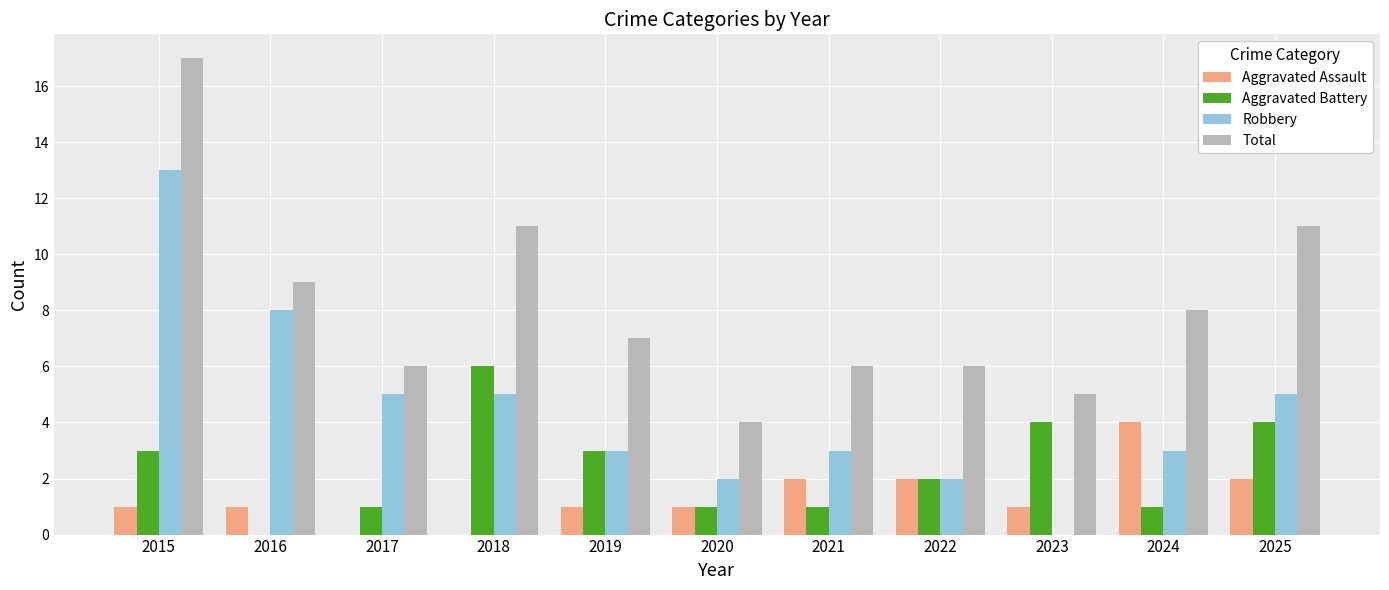

Is it true that Aggravated Assault equals 2 at 2022?

True